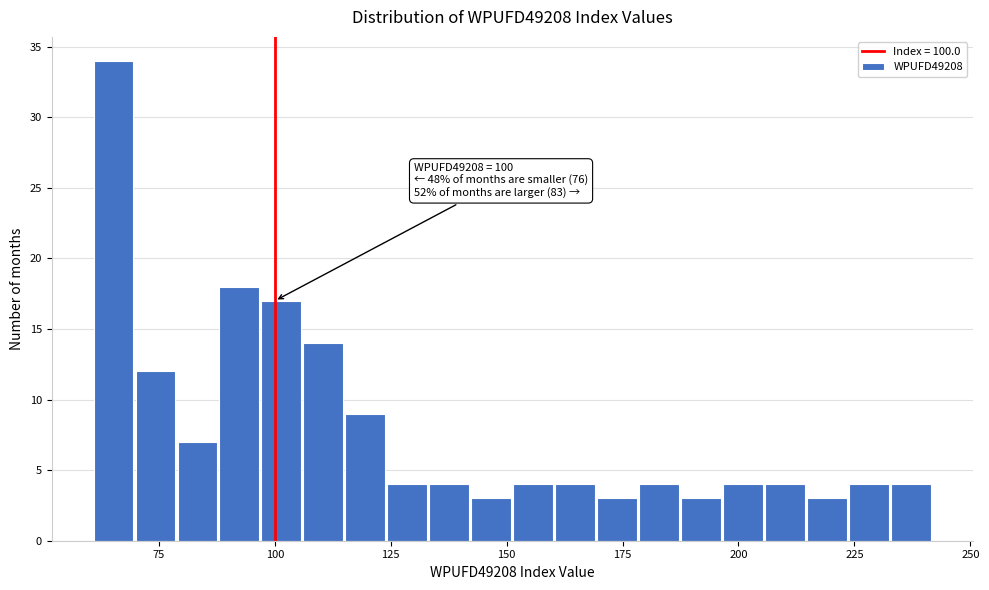

Around what value on the x-axis is the tallest bar? Give the approximate position of its centre, as read against the axis.

65